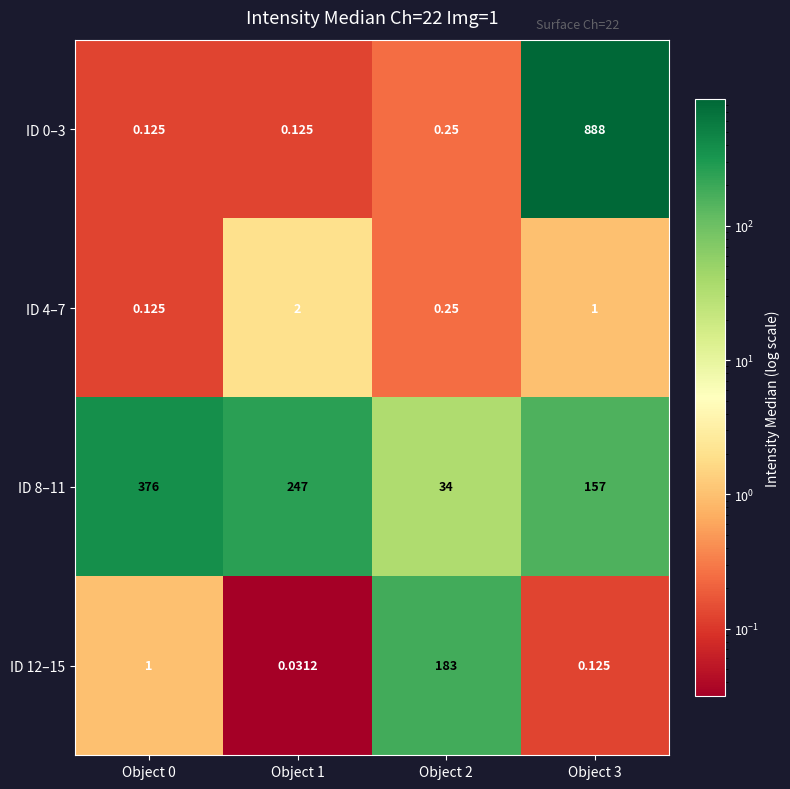

Is the value of ID 4–7 at Object 3 greater than the value of ID 12–15 at Object 1?

Yes